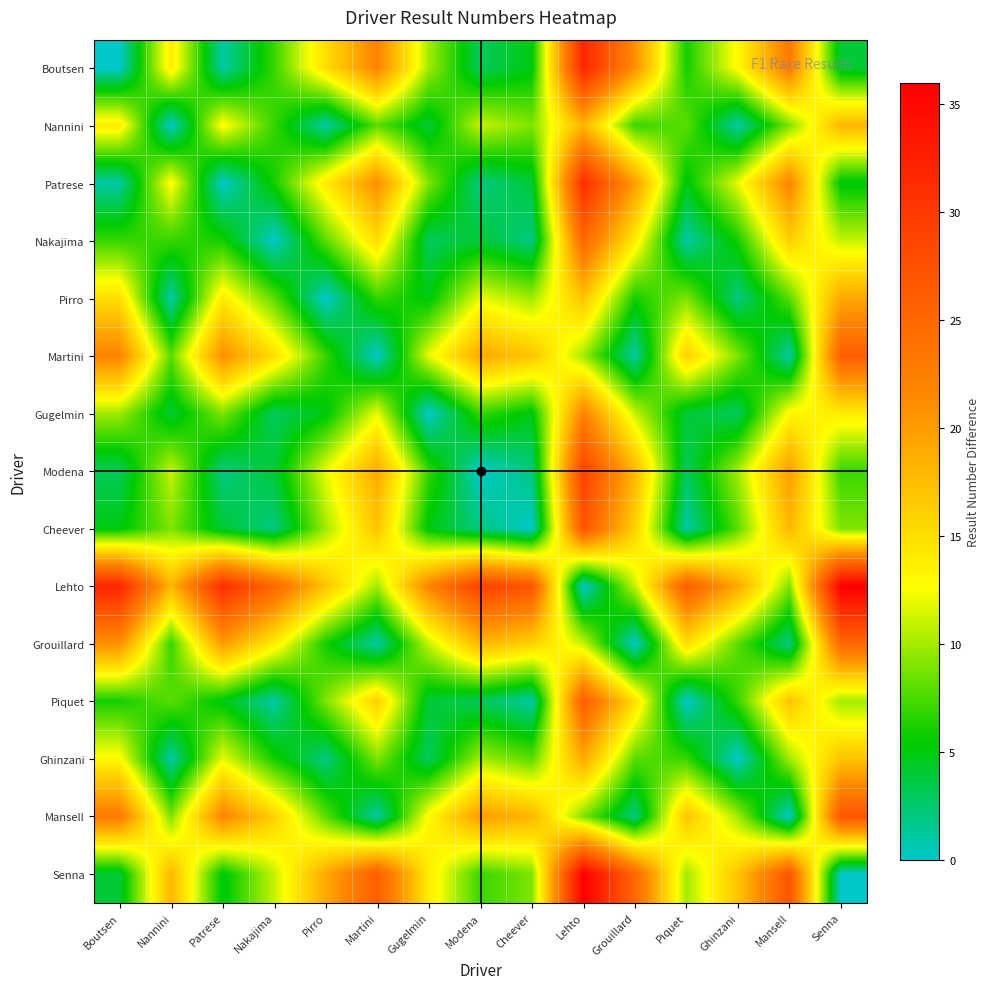

How many data points does each series have?

15